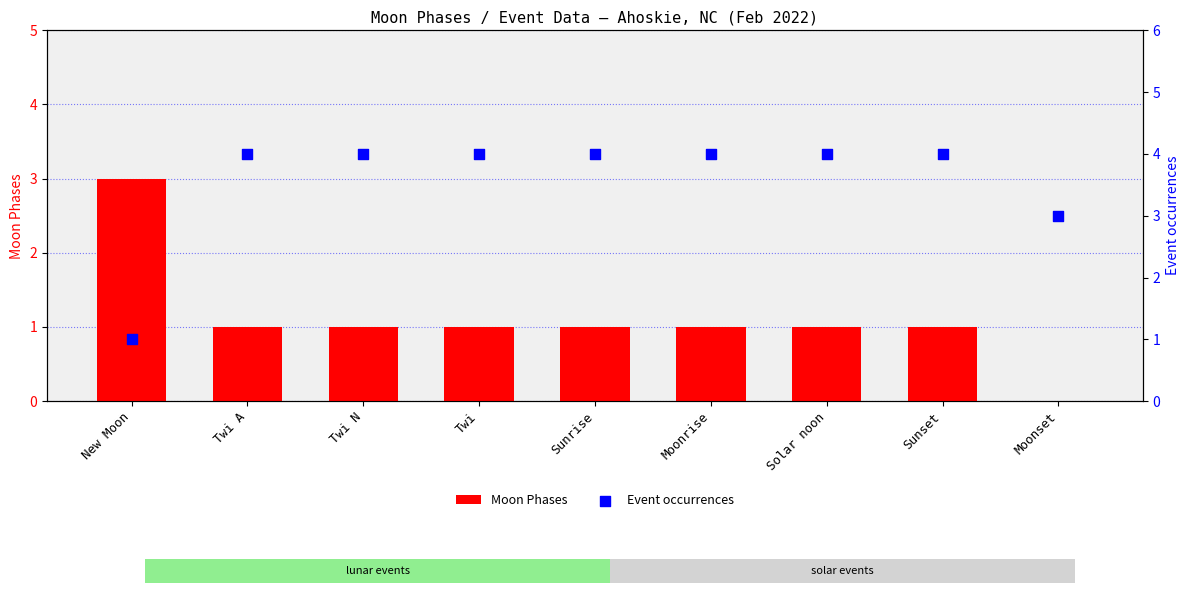

What is the total value across all series at New Moon?

4